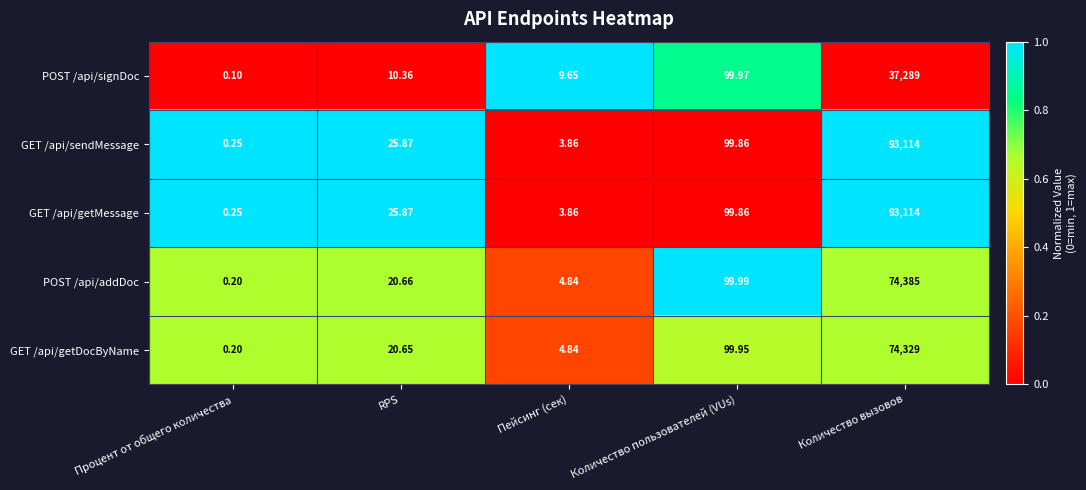

Between RPS and Количество пользователей (VUs), which series saw the biggest shift?

POST /api/signDoc